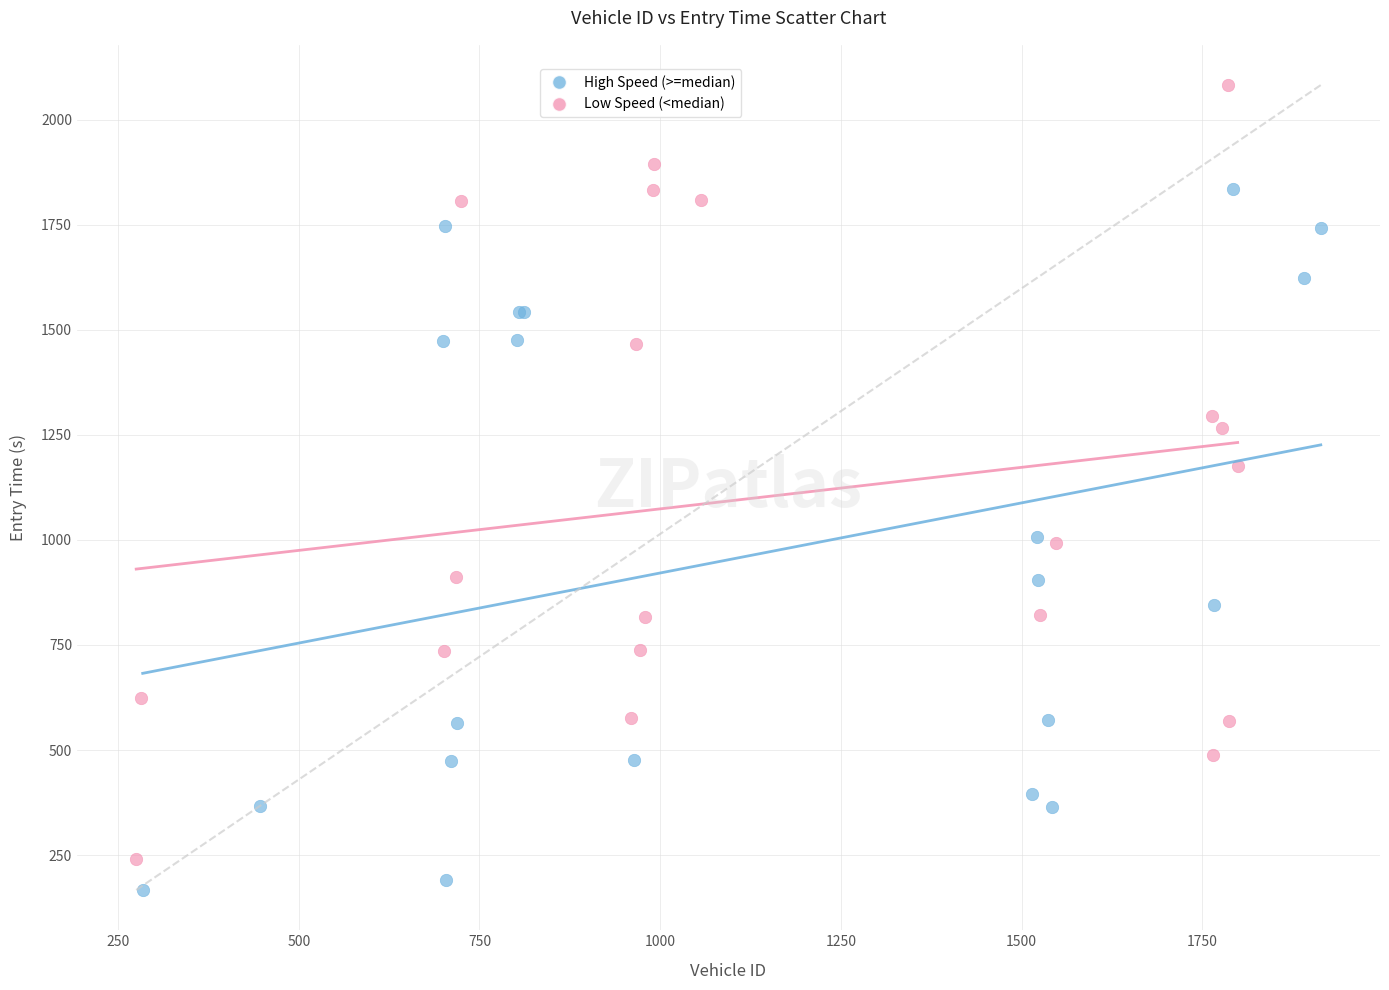

Which series reaches the maximum Y coordinate?

Low Speed (<median)